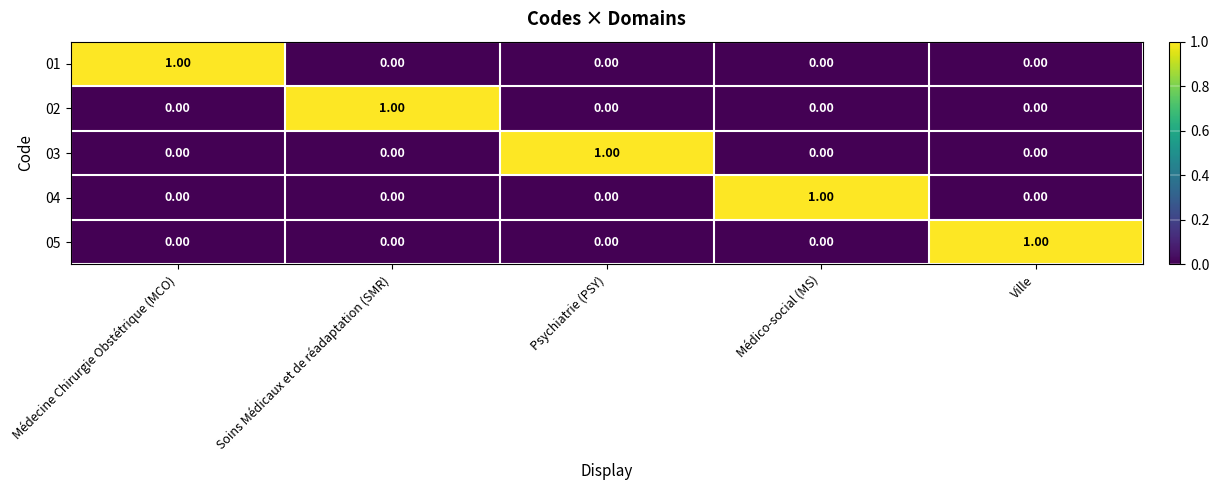

Is the value of 03 at Ville greater than the value of 01 at Médecine Chirurgie Obstétrique (MCO)?

No